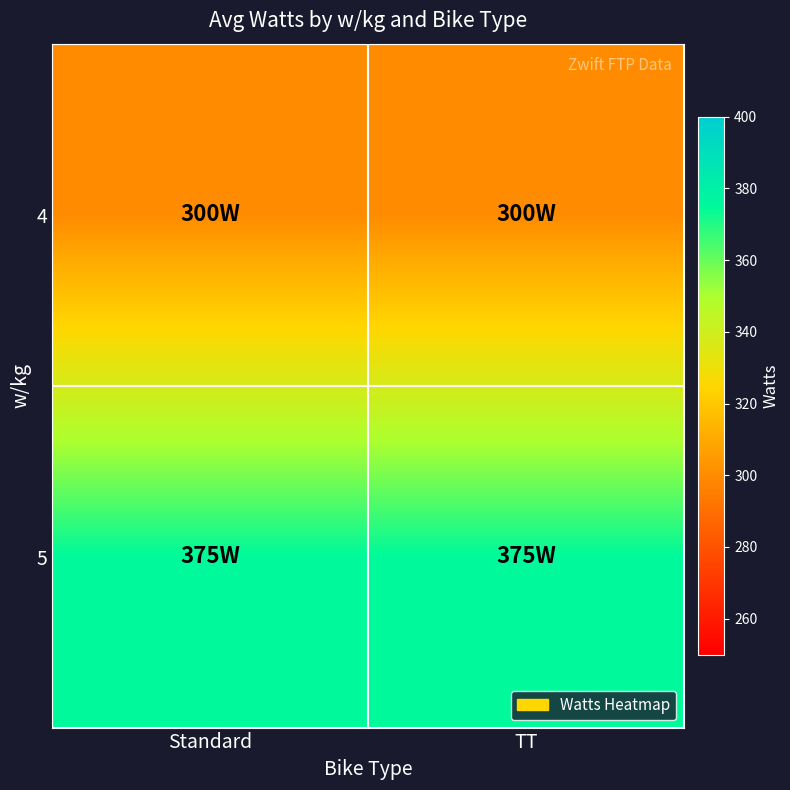

Which series has the largest range (max minus min)?

4